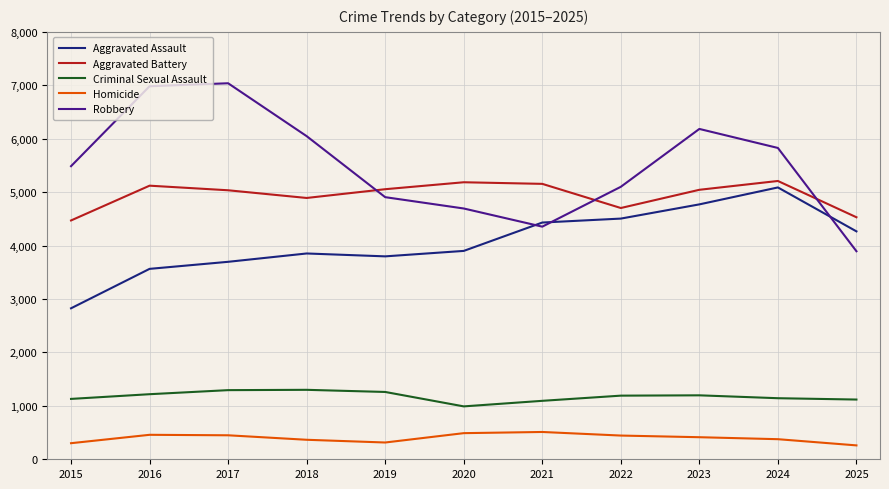

What is the smallest value displayed?

260